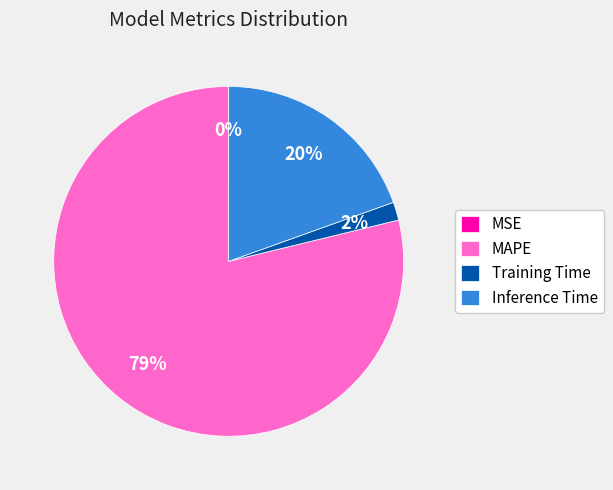

Which slice is the largest?

MAPE